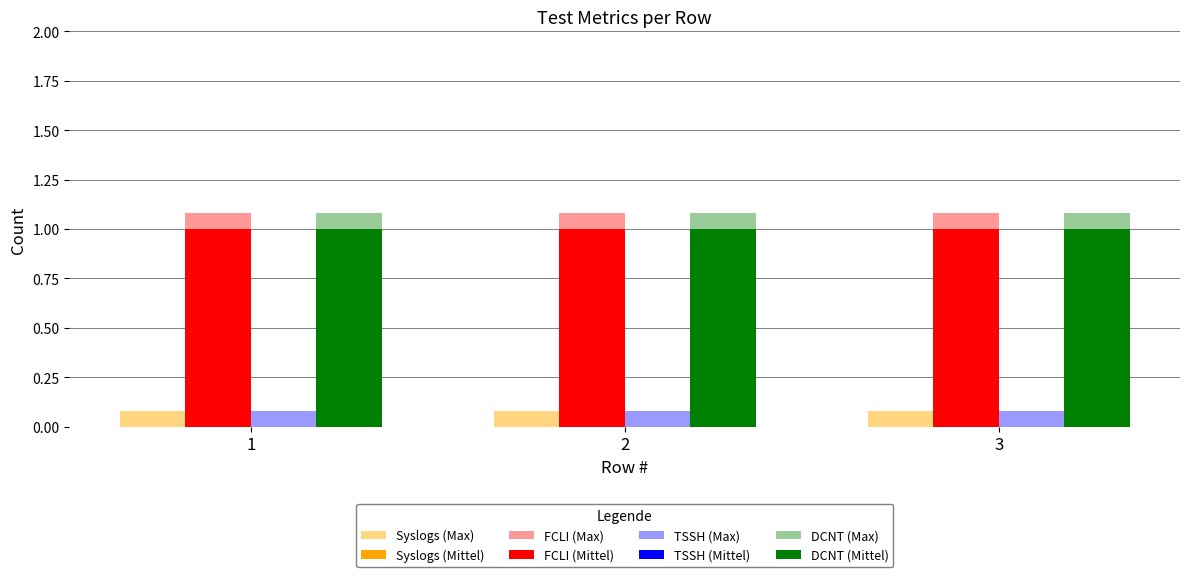

What is the maximum value for DCNT (Mittel)?

1.0